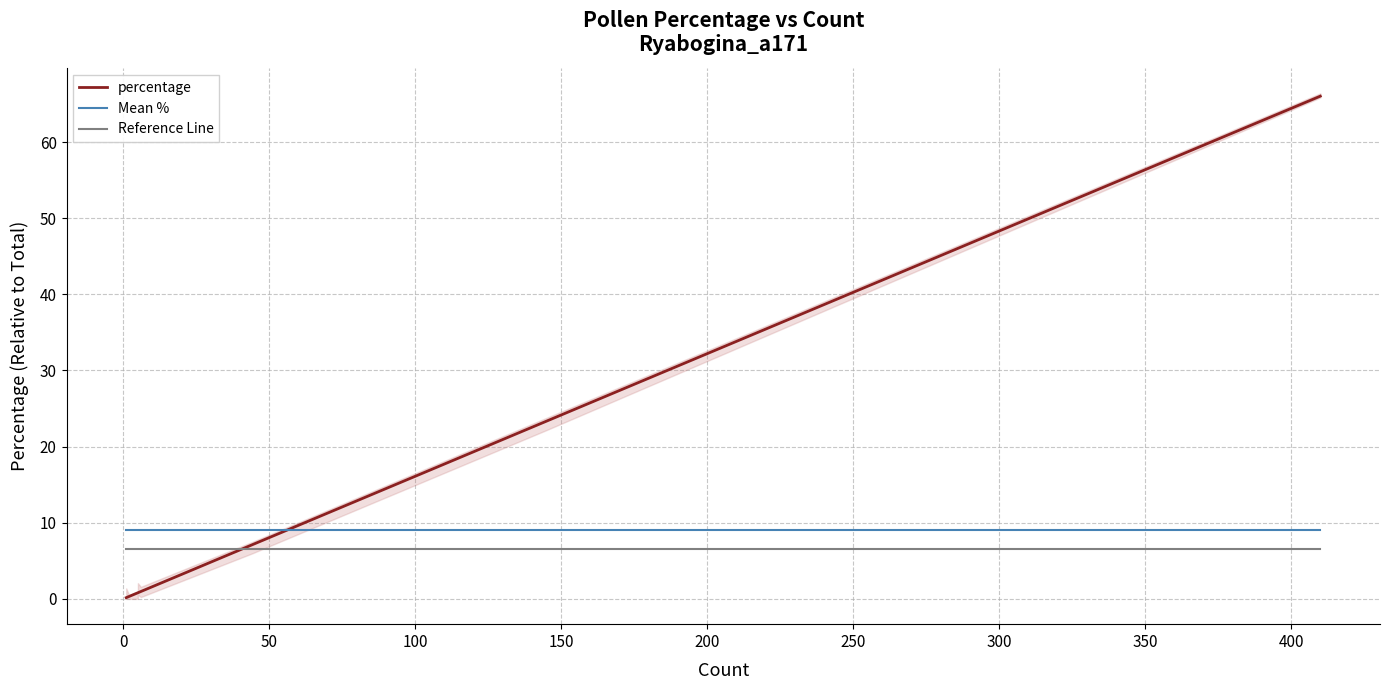

How many lines are shown in the chart?

3